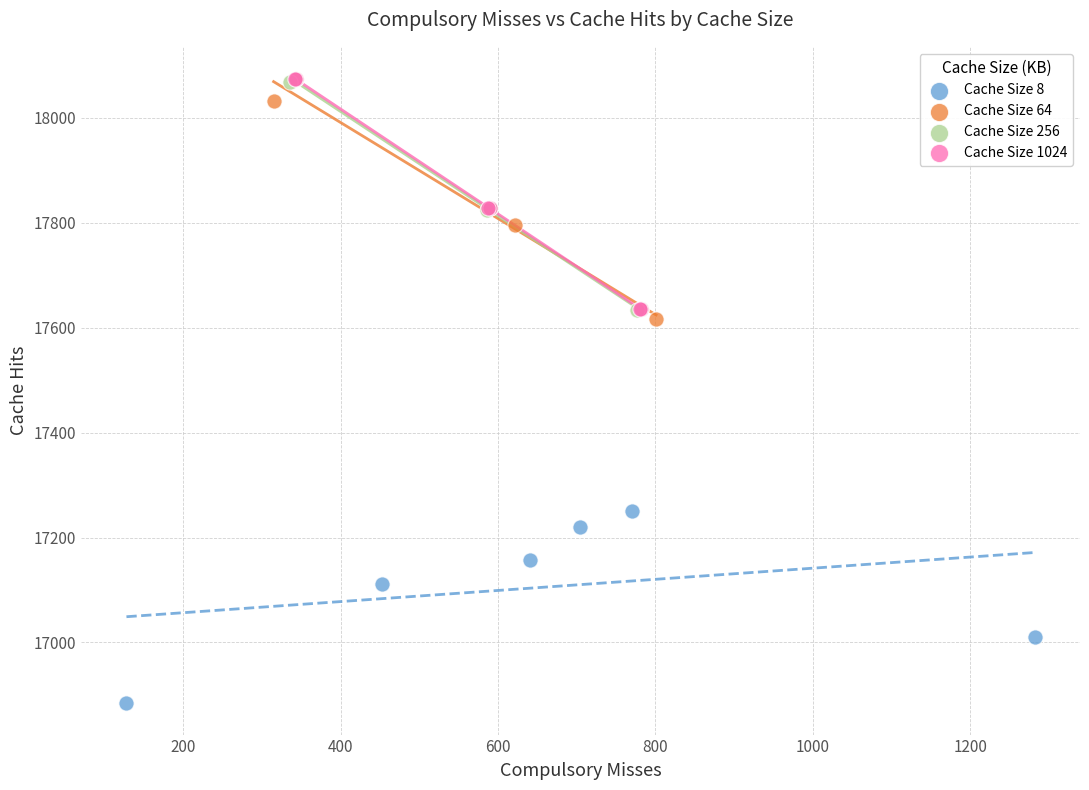

Which series contains the lowest Y value?

Cache Size 8